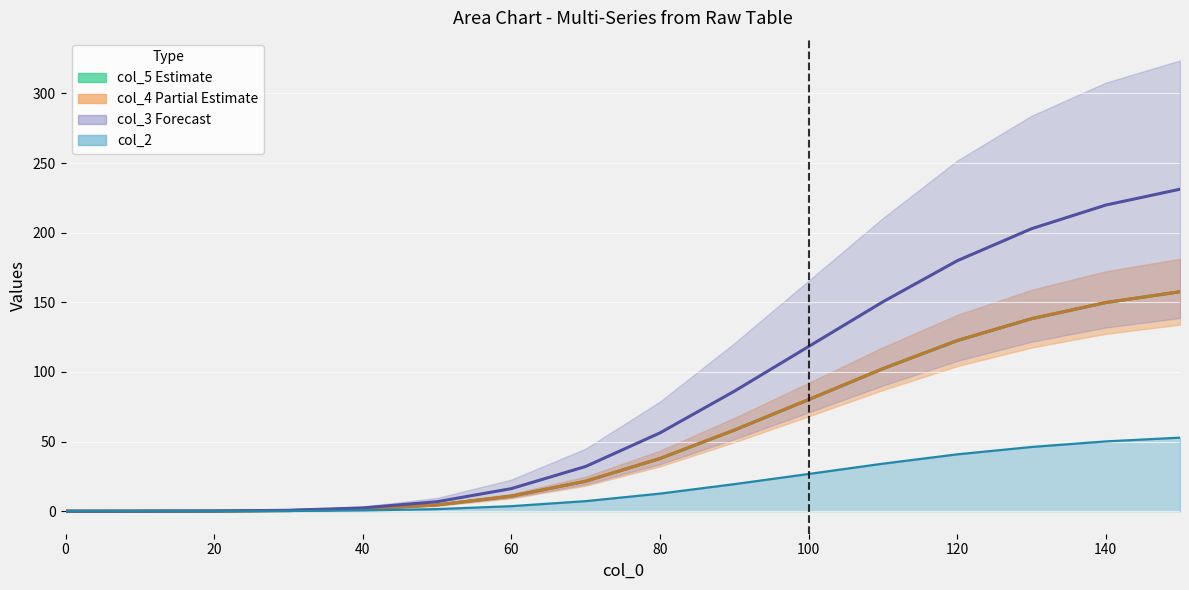

Reading left to right, list all the values displayed in this chart.

col_5 (Estimate): 0.0	0.0	0.1	0.4	1.6	4.5	10.8	21.5	37.8	58.2	80.1	102.3	122.5	138.2	149.8	157.6
col_4 (Partial Estimate): 0.0	0.0	0.1	0.4	1.6	4.5	10.8	21.5	37.8	58.2	80.1	102.3	122.5	138.2	149.8	157.6
col_3 (Forecast): 0.0	0.0	0.1	0.6	2.4	6.8	16.2	32.1	56.2	86.1	118.2	150.3	179.8	202.8	219.8	231.2
col_2: 0.0	0.0	0.0	0.1	0.5	1.5	3.6	7.2	12.6	19.4	26.7	34.1	40.8	46.1	50.1	52.8